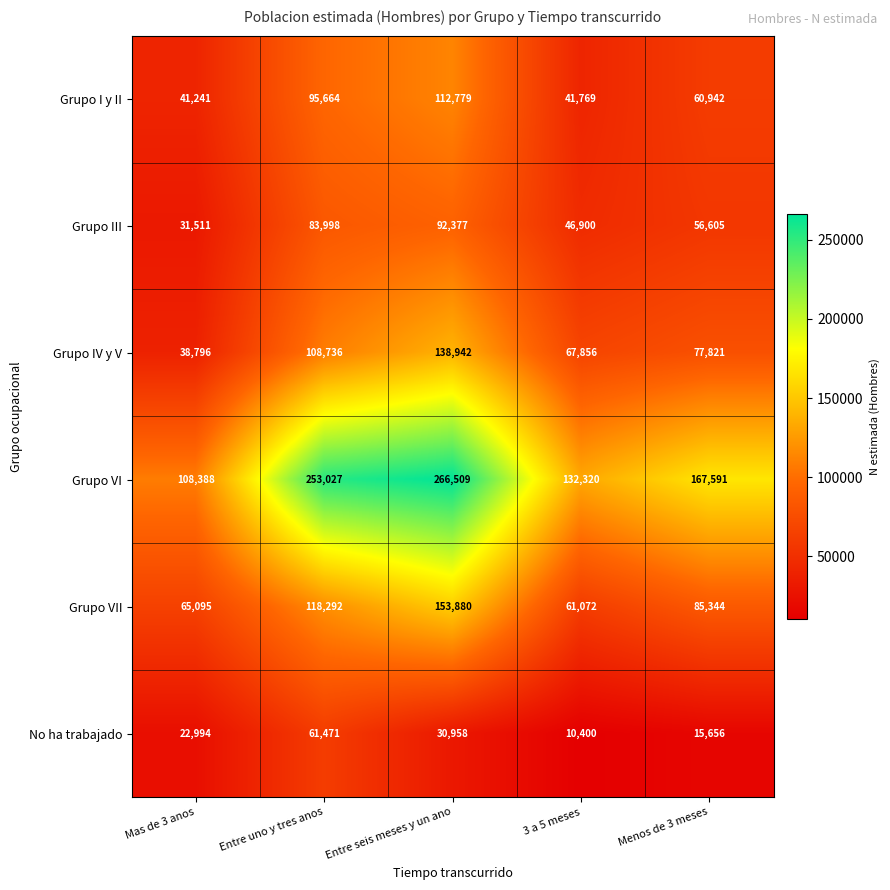

Reading left to right, list all the values displayed in this chart.

Grupo I y II: Mas de 3 anos=41241	Entre uno y tres anos=95664	Entre seis meses y un ano=112779	3 a 5 meses=41769	Menos de 3 meses=60942
Grupo III: Mas de 3 anos=31511	Entre uno y tres anos=83998	Entre seis meses y un ano=92377	3 a 5 meses=46900	Menos de 3 meses=56605
Grupo IV y V: Mas de 3 anos=38796	Entre uno y tres anos=108736	Entre seis meses y un ano=138942	3 a 5 meses=67856	Menos de 3 meses=77821
Grupo VI: Mas de 3 anos=108388	Entre uno y tres anos=253027	Entre seis meses y un ano=266509	3 a 5 meses=132320	Menos de 3 meses=167591
Grupo VII: Mas de 3 anos=65095	Entre uno y tres anos=118292	Entre seis meses y un ano=153880	3 a 5 meses=61072	Menos de 3 meses=85344
No ha trabajado: Mas de 3 anos=22994	Entre uno y tres anos=61471	Entre seis meses y un ano=30958	3 a 5 meses=10400	Menos de 3 meses=15656